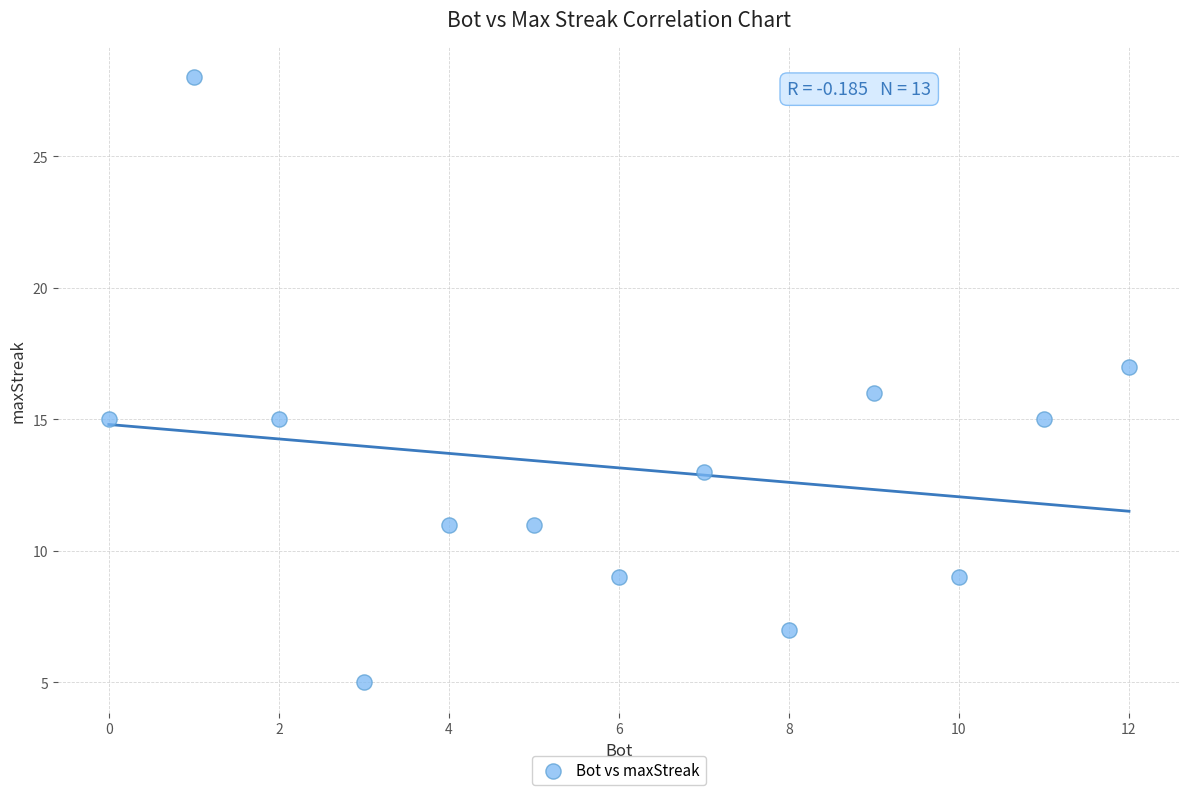

What is the range of X values (max minus min)?

12